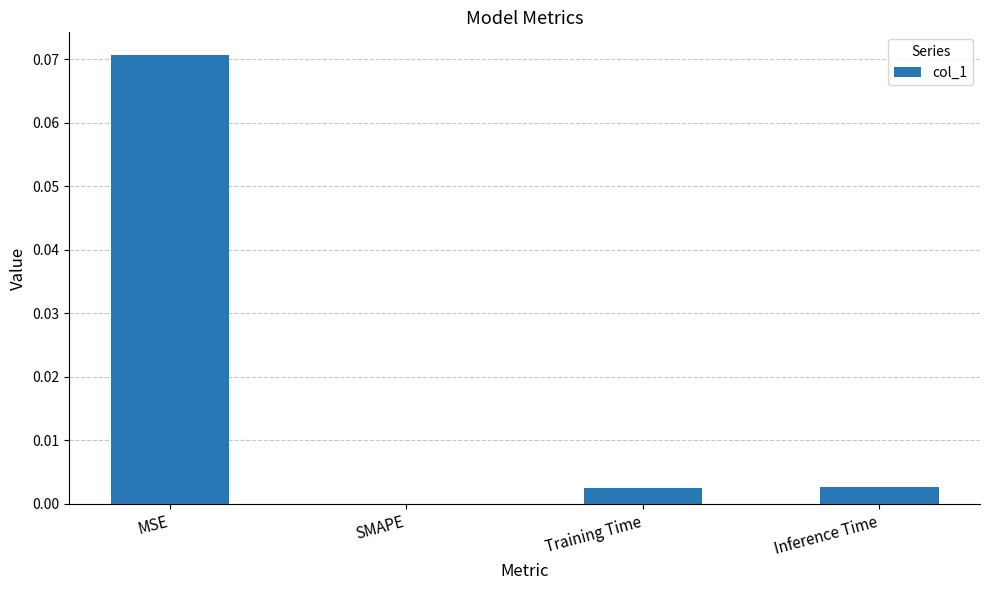

At which category does the chart reach its peak across all series?

MSE